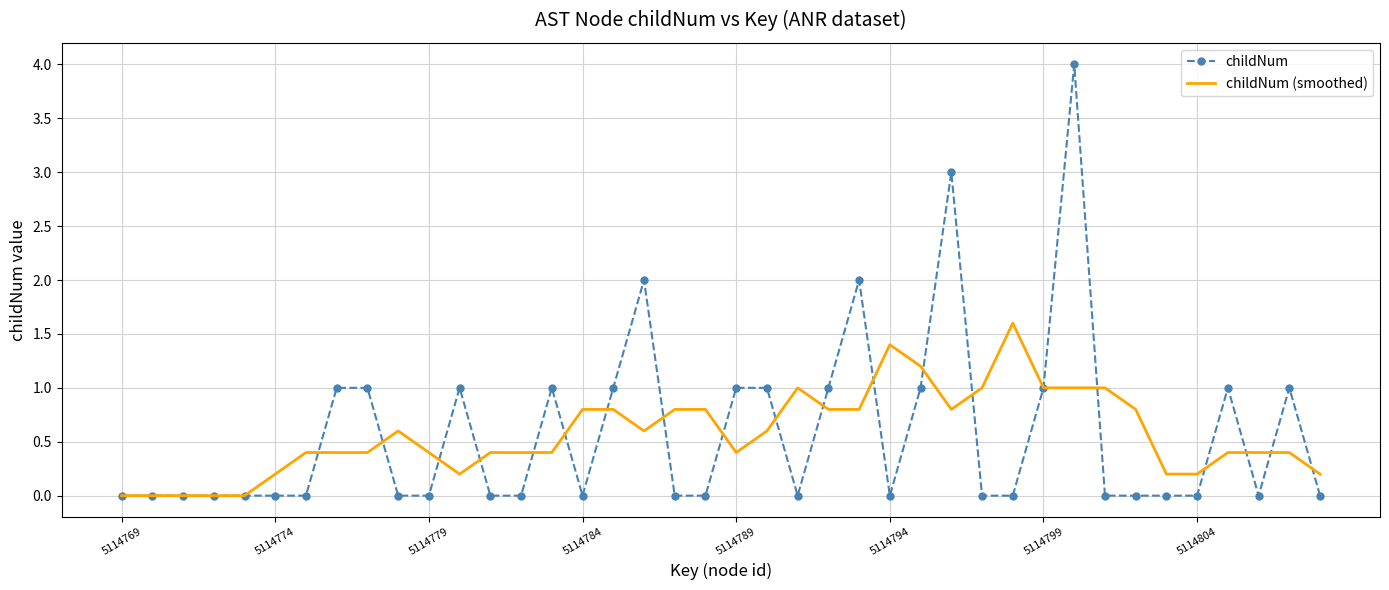

What is the difference between the second highest and minimum values in the childNum series?

3.0